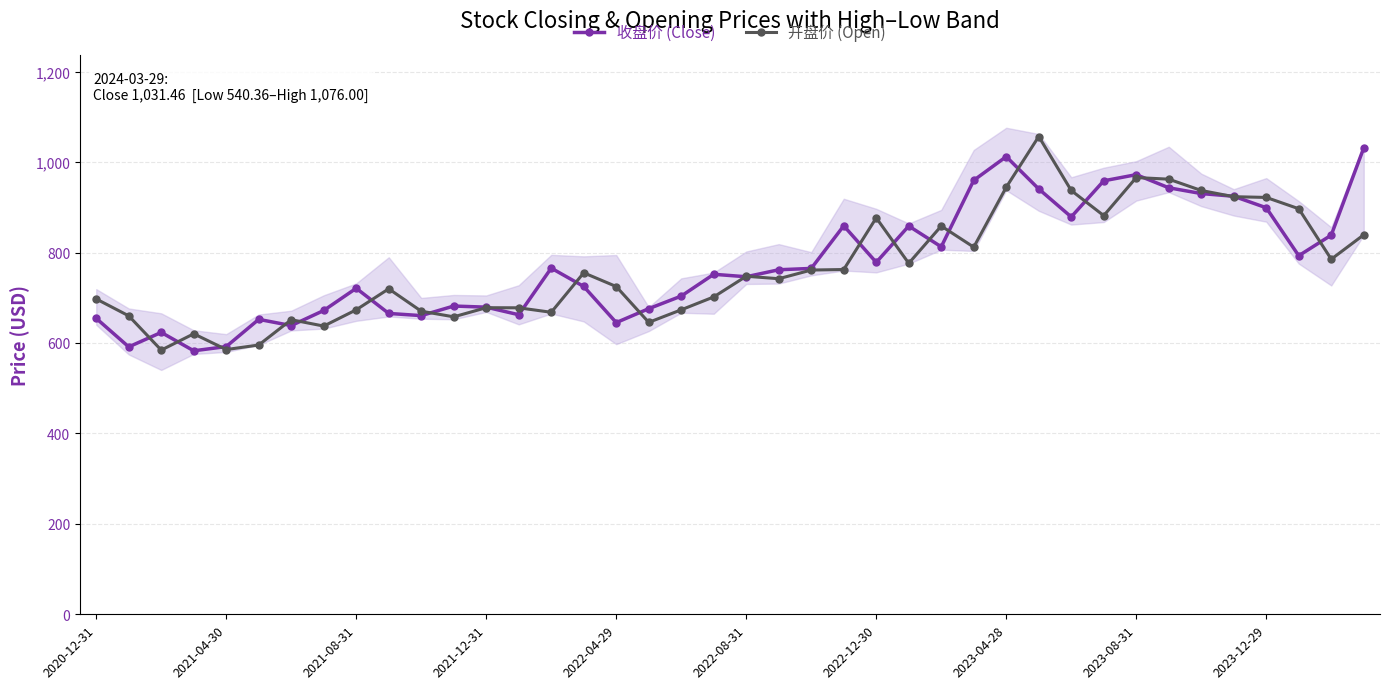

What is the minimum value for 开盘价 (Open)?

584.3